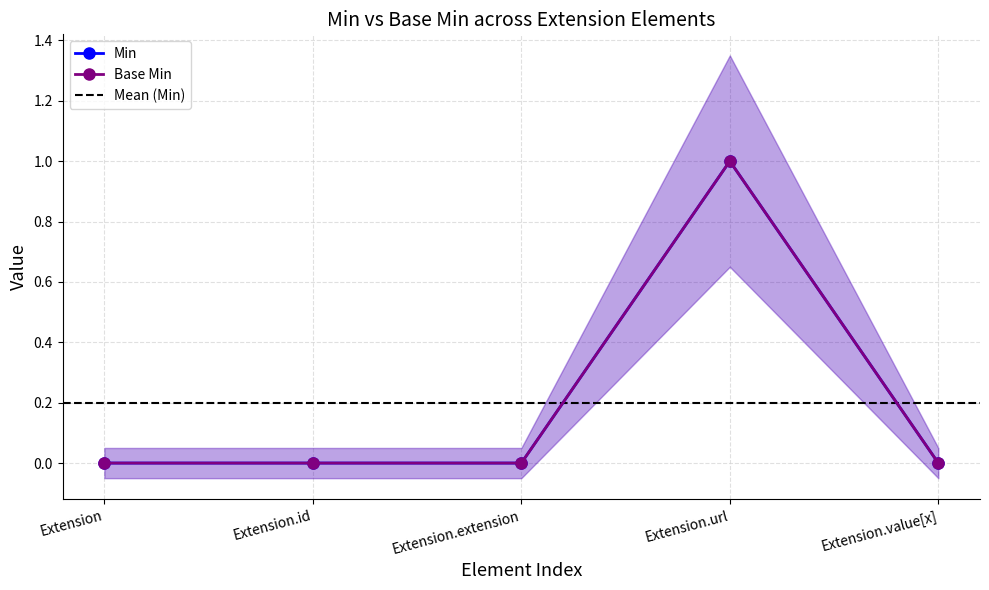

At which label does Min reach its minimum?

Extension